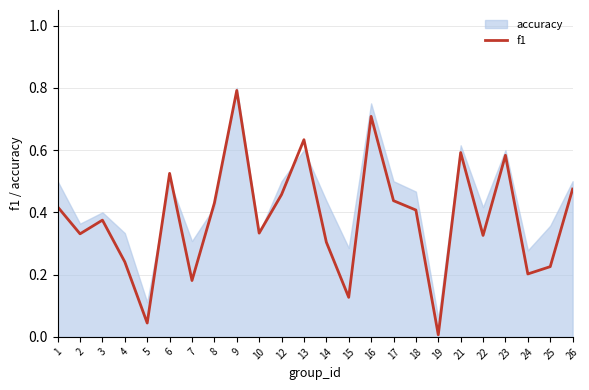

At which label is the value closest to 0?

19